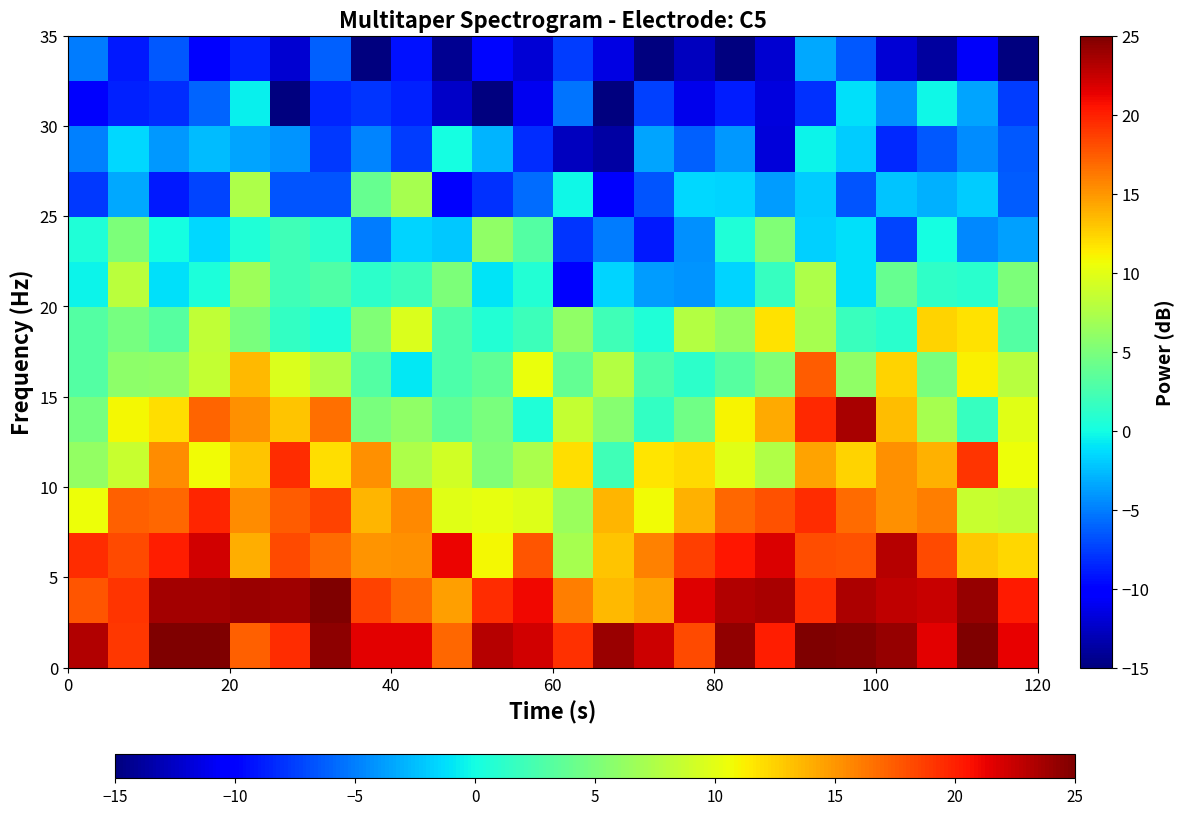

At how many categories does at least one series exceed 6?

24